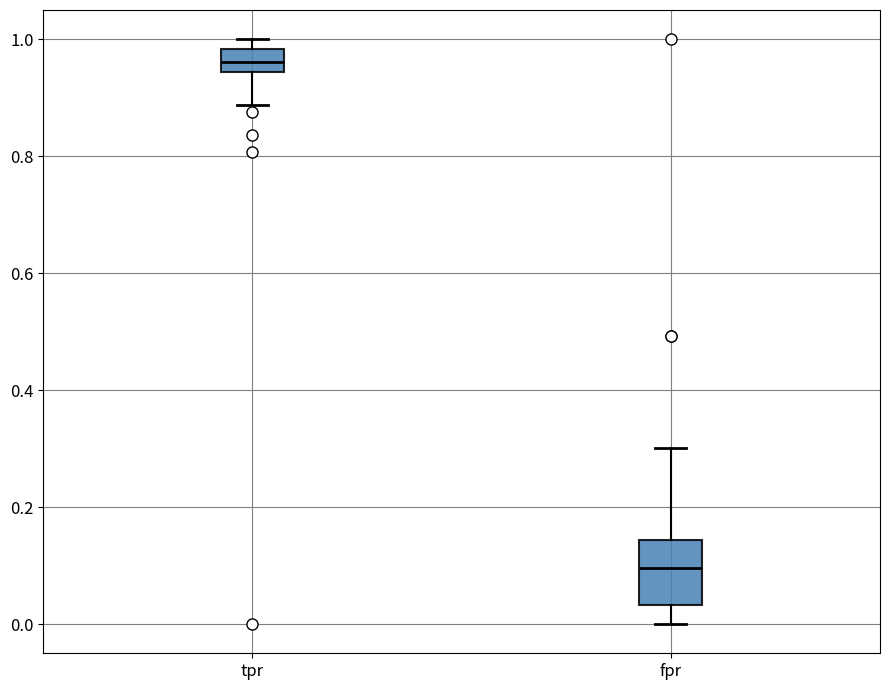

Reading left to right, transcribe this box plot: for each box, give where its median line is, the range the box spans, and where its two whiskers end, as read against the y-axis. The values are not printed on the chart, so give them approximately, as read against the axis.

tpr: median 0.96, box 0.94 to 0.98, whiskers 0.88 to 1.00
fpr: median 0.10, box 0.04 to 0.14, whiskers 0.00 to 0.30